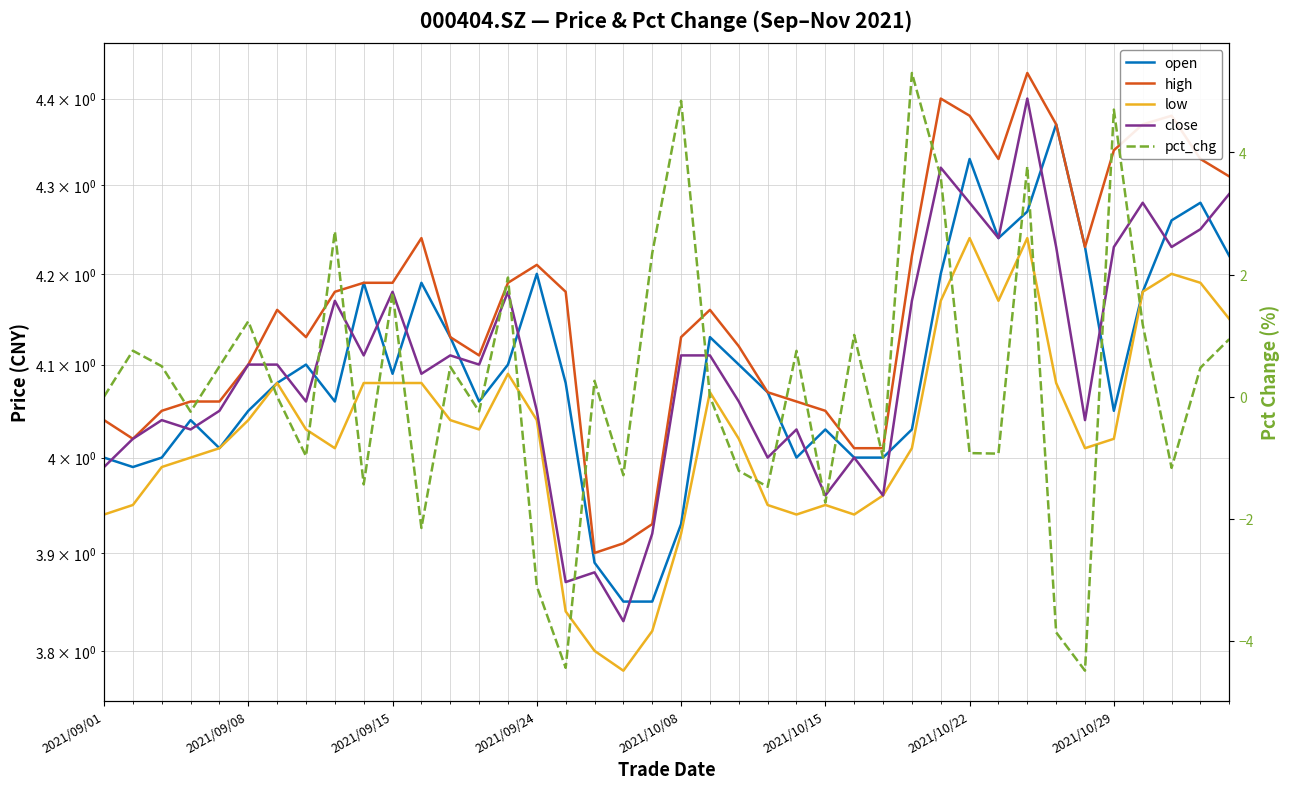

How many intersections are there between pct_chg and open?

6